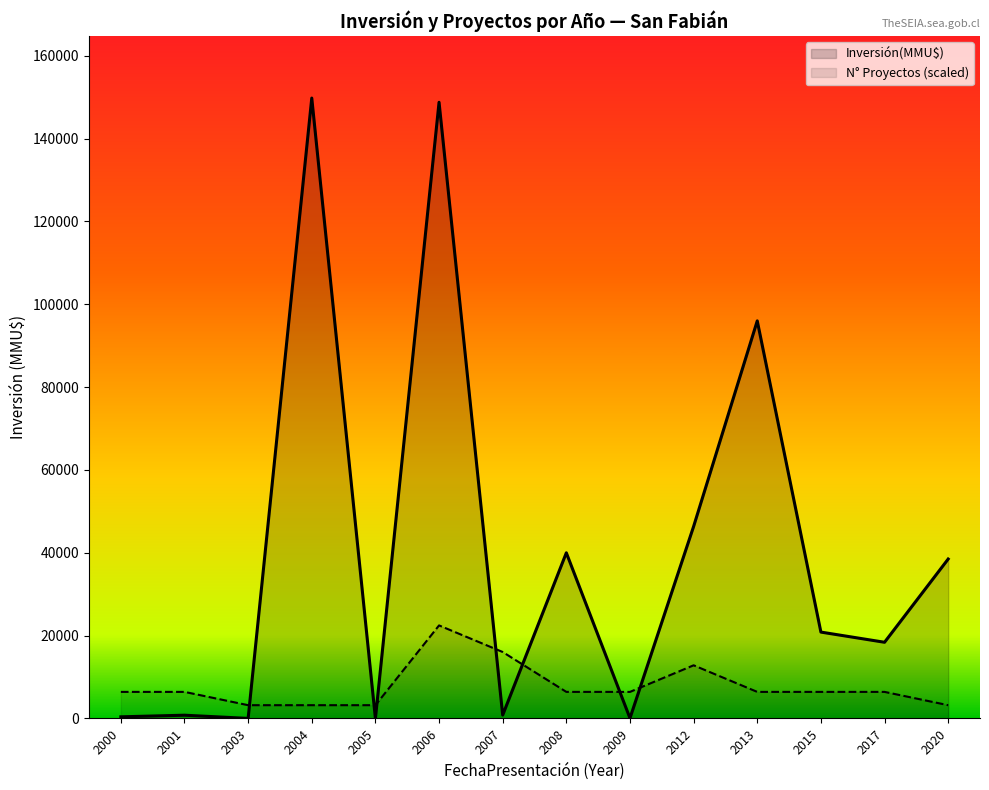

At 2012, list the series in order from smallest to largest.

N° Proyectos (scaled), Inversión(MMU$)